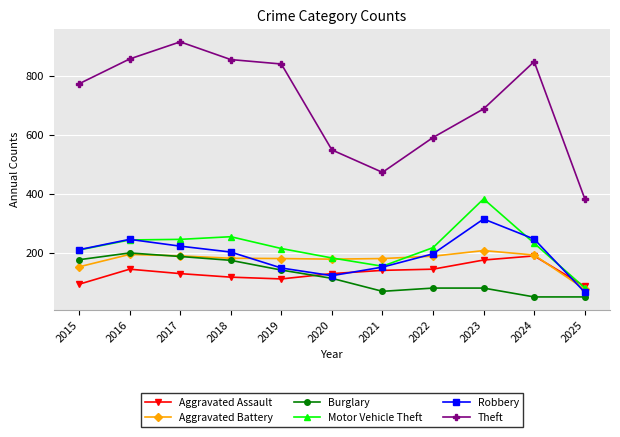

Is the value of Robbery at 2019 greater than the value of Theft at 2020?

No